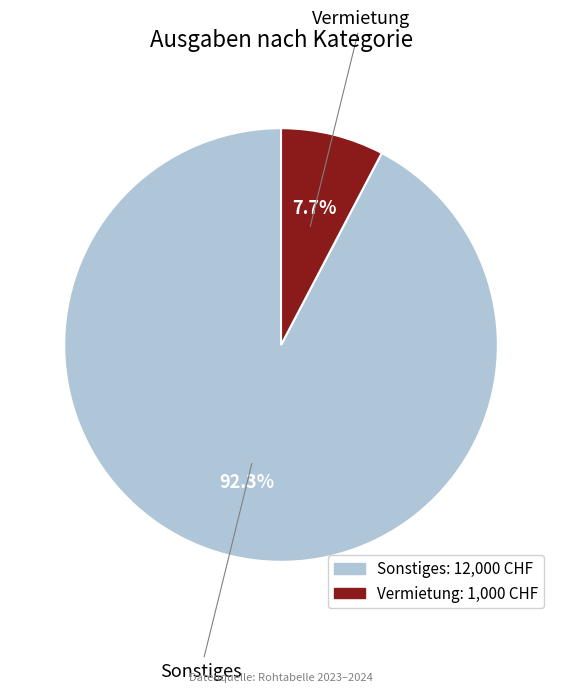

Between Vermietung and Sonstiges, which is larger?

Sonstiges